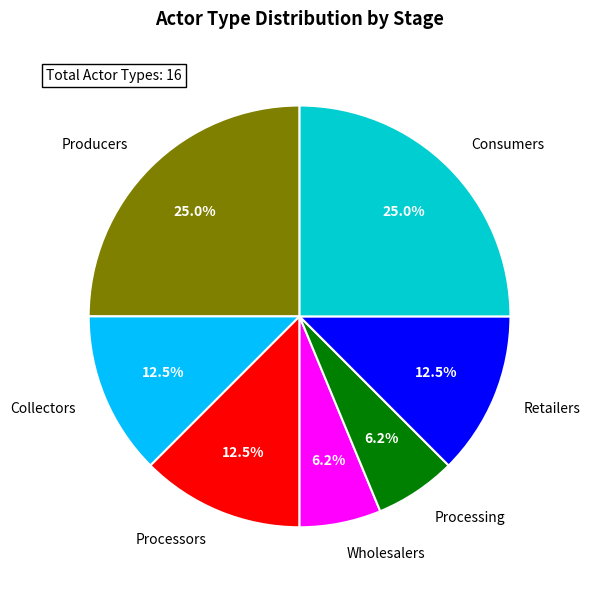

True or false: Producers accounts for 39% of the total.

False